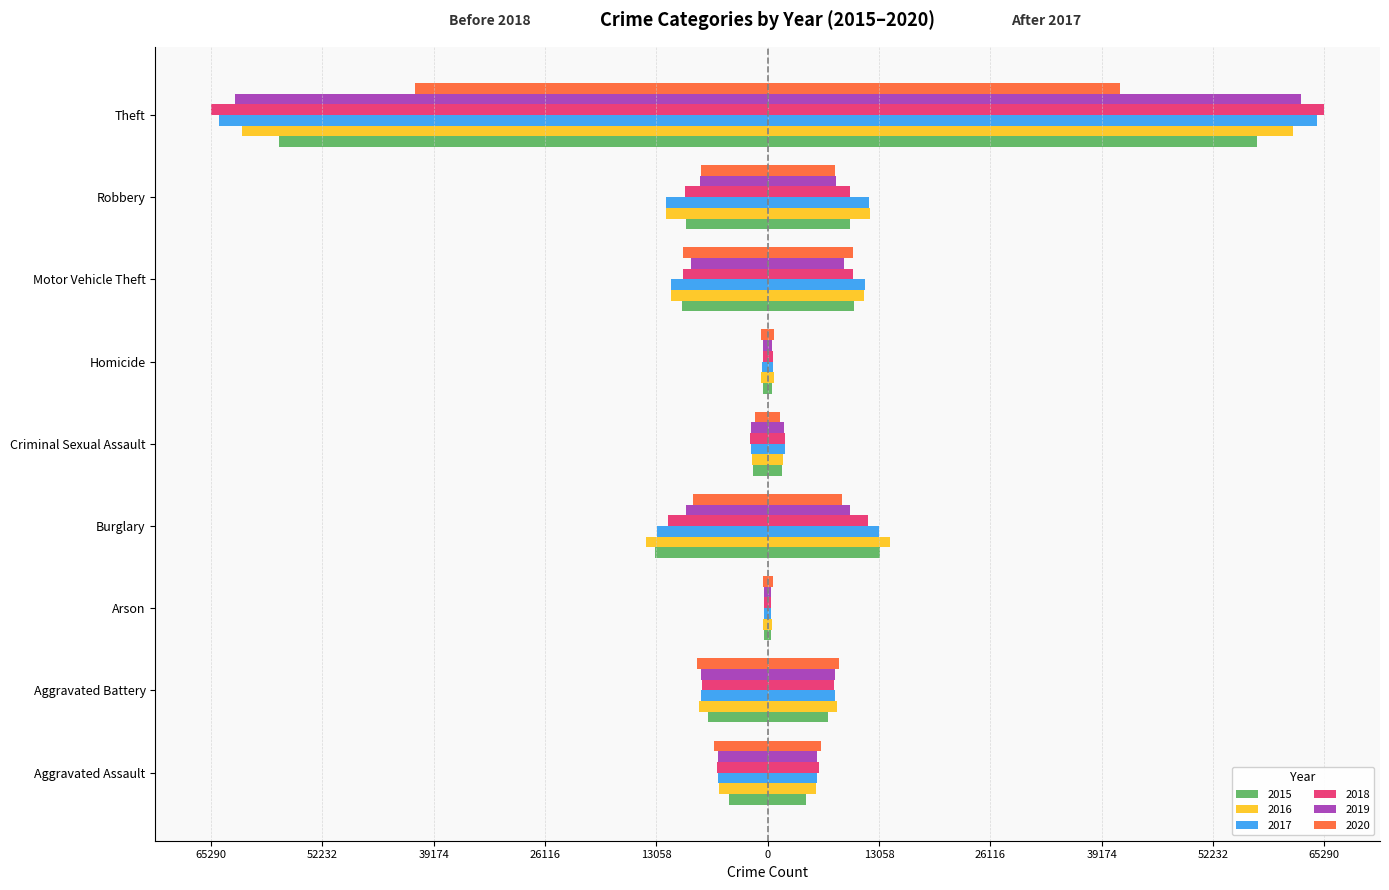

Reading left to right, what are all the values shown in this chart?

2015: Aggravated Assault=-4480	Aggravated Battery=-7019	Arson=-448	Burglary=-13184	Criminal Sexual Assault=-1703	Homicide=-496	Motor Vehicle Theft=-10068	Robbery=-9638	Theft=-57351
2016: Aggravated Assault=-5713	Aggravated Battery=-8086	Arson=-515	Burglary=-14289	Criminal Sexual Assault=-1850	Homicide=-786	Motor Vehicle Theft=-11285	Robbery=-11960	Theft=-61623
2017: Aggravated Assault=-5793	Aggravated Battery=-7845	Arson=-444	Burglary=-13001	Criminal Sexual Assault=-1976	Homicide=-672	Motor Vehicle Theft=-11380	Robbery=-11880	Theft=-64386
2018: Aggravated Assault=-6002	Aggravated Battery=-7735	Arson=-373	Burglary=-11747	Criminal Sexual Assault=-2033	Homicide=-588	Motor Vehicle Theft=-9985	Robbery=-9681	Theft=-65290
2019: Aggravated Assault=-5841	Aggravated Battery=-7858	Arson=-376	Burglary=-9638	Criminal Sexual Assault=-1912	Homicide=-499	Motor Vehicle Theft=-8977	Robbery=-7995	Theft=-62495
2020: Aggravated Assault=-6265	Aggravated Battery=-8320	Arson=-588	Burglary=-8758	Criminal Sexual Assault=-1487	Homicide=-787	Motor Vehicle Theft=-9959	Robbery=-7855	Theft=-41339